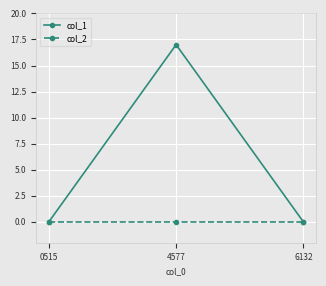

List the series in order of their peak value, lowest first.

col_2, col_1